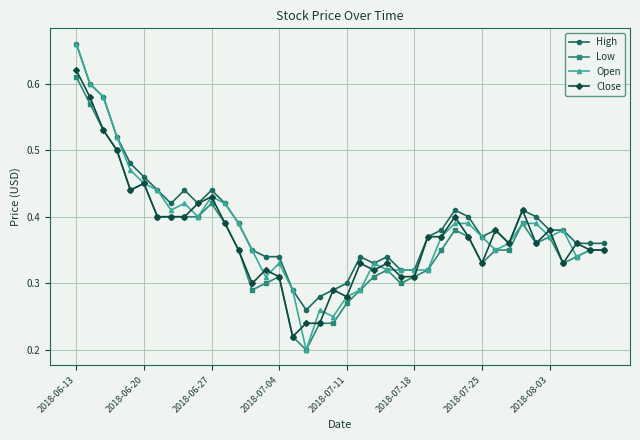

Which series has the widest spread of values?

Open